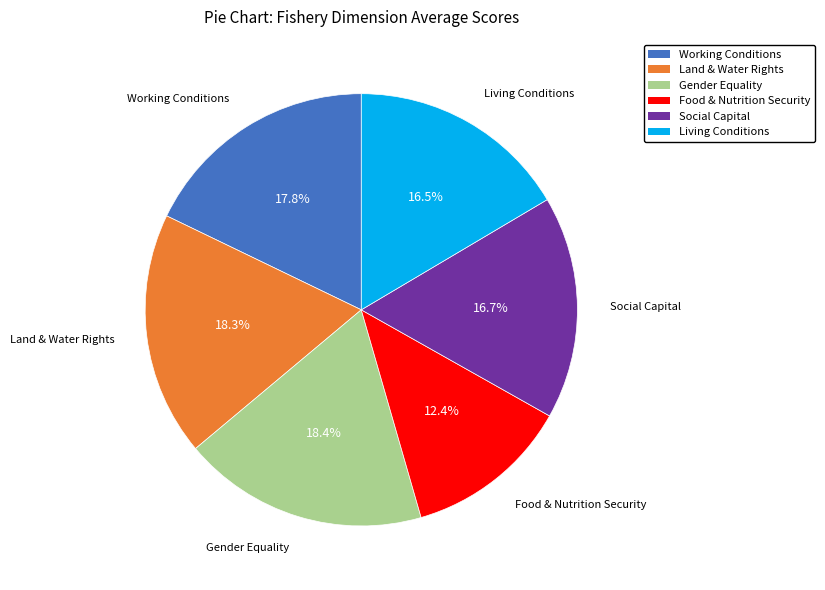

Does Food & Nutrition Security account for over 50% of the chart?

No